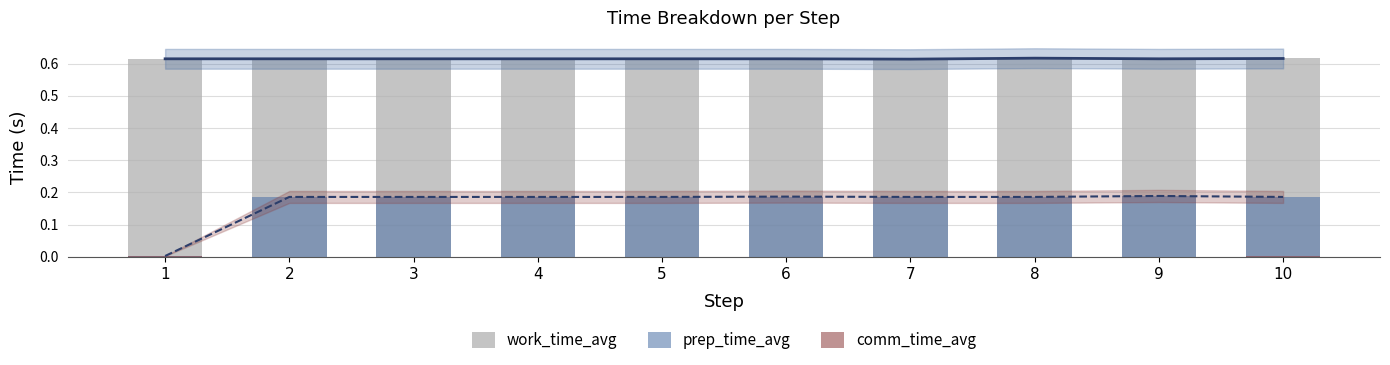

At which label is prep_time_avg closest to 0?

1